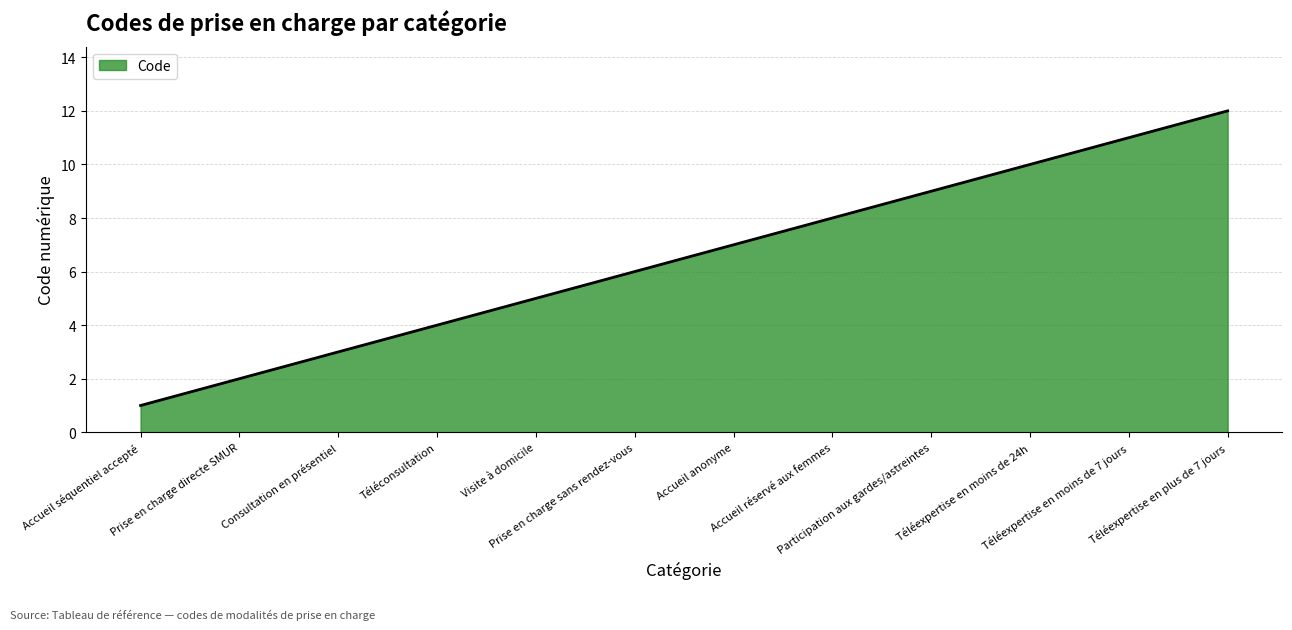

Does the chart display data point markers on the line(s)?

No